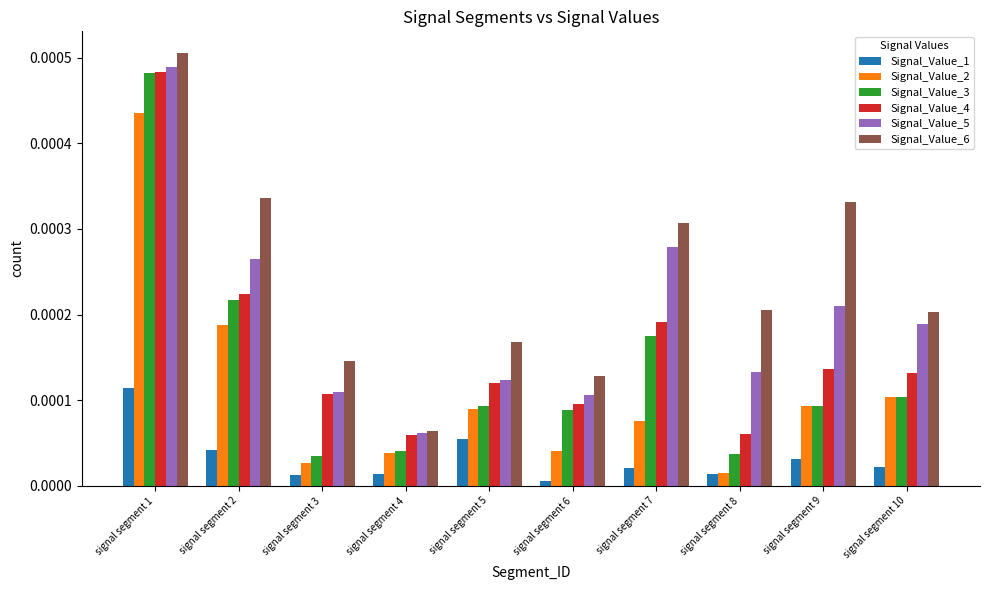

At which label does Signal_Value_2 reach its minimum?

signal segment 8